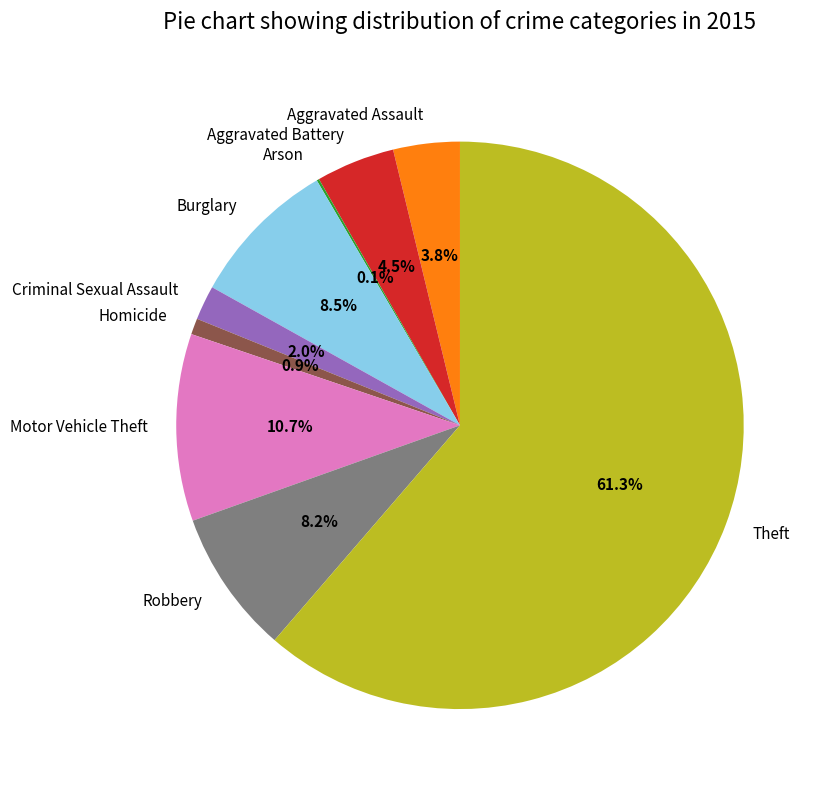

Combined, do Theft and Motor Vehicle Theft account for over 50%?

Yes